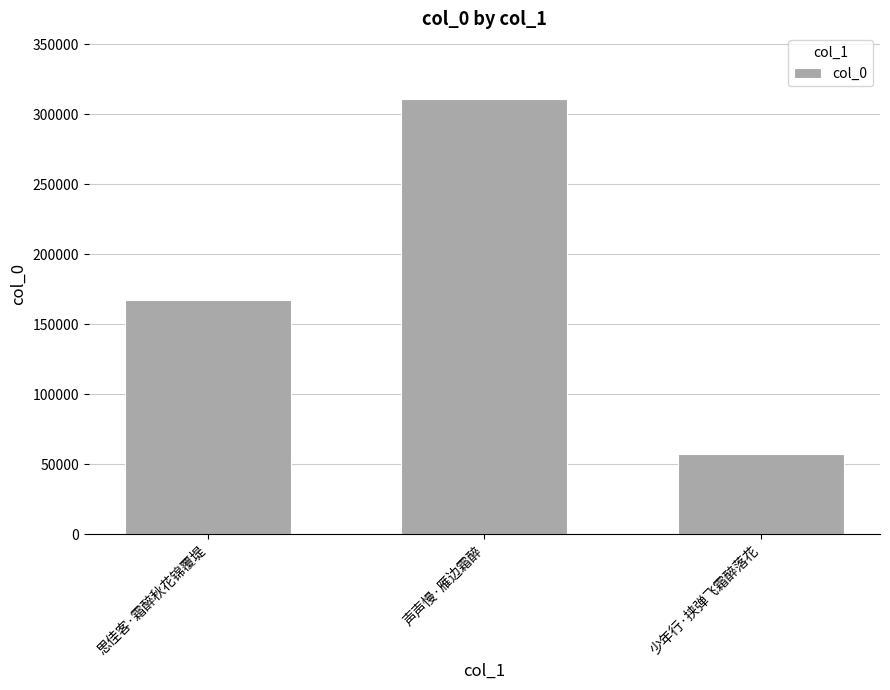

Between 声声慢·雁边霜醉 and 少年行·挟弹飞霜醉落花, which is larger?

声声慢·雁边霜醉